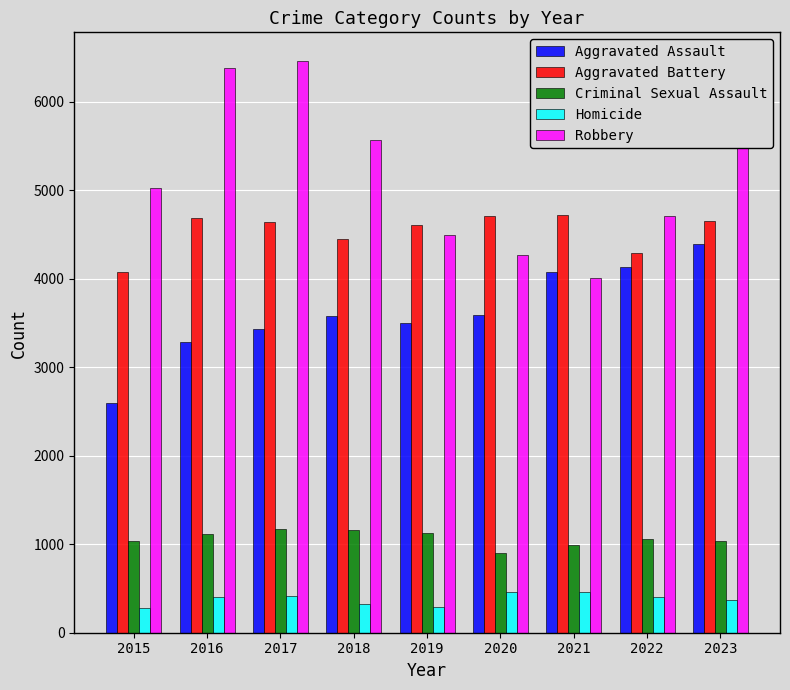

What is the sum of all Aggravated Assault values?

32579